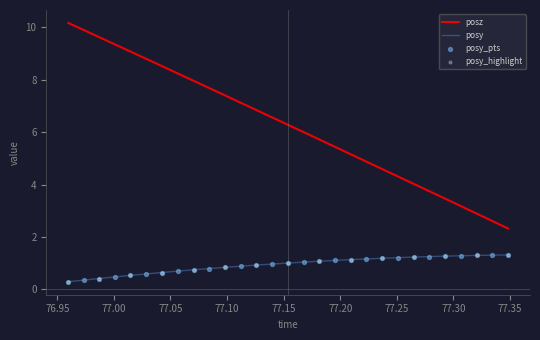

Which series has the largest range (max minus min)?

posz